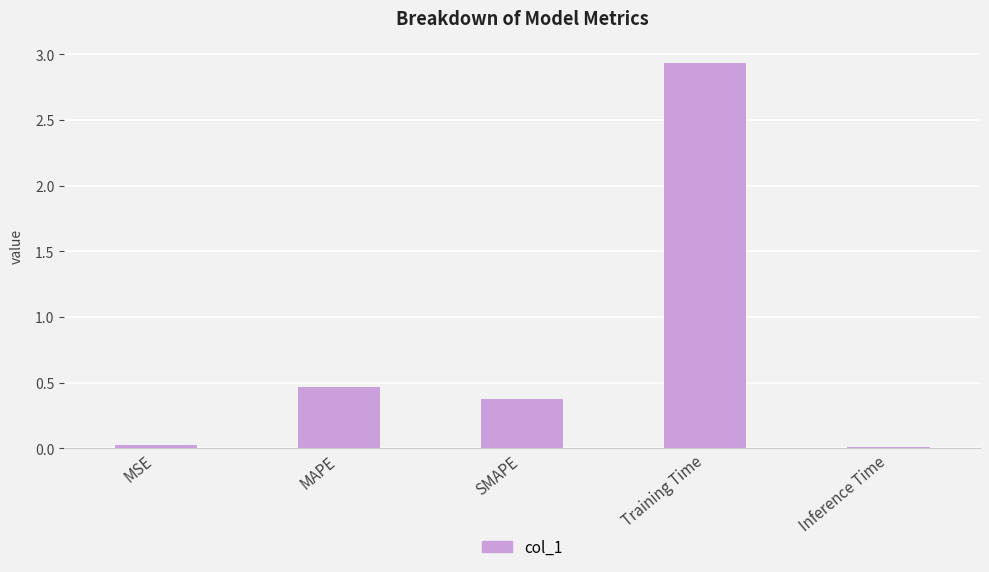

Which label corresponds to the largest value in the chart?

Training Time